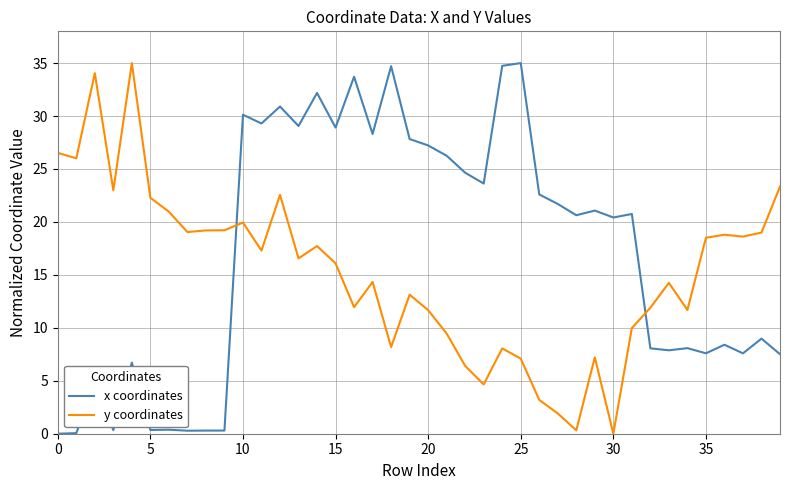

What is the difference between the maximum and minimum values in the y coordinates series?

35.0